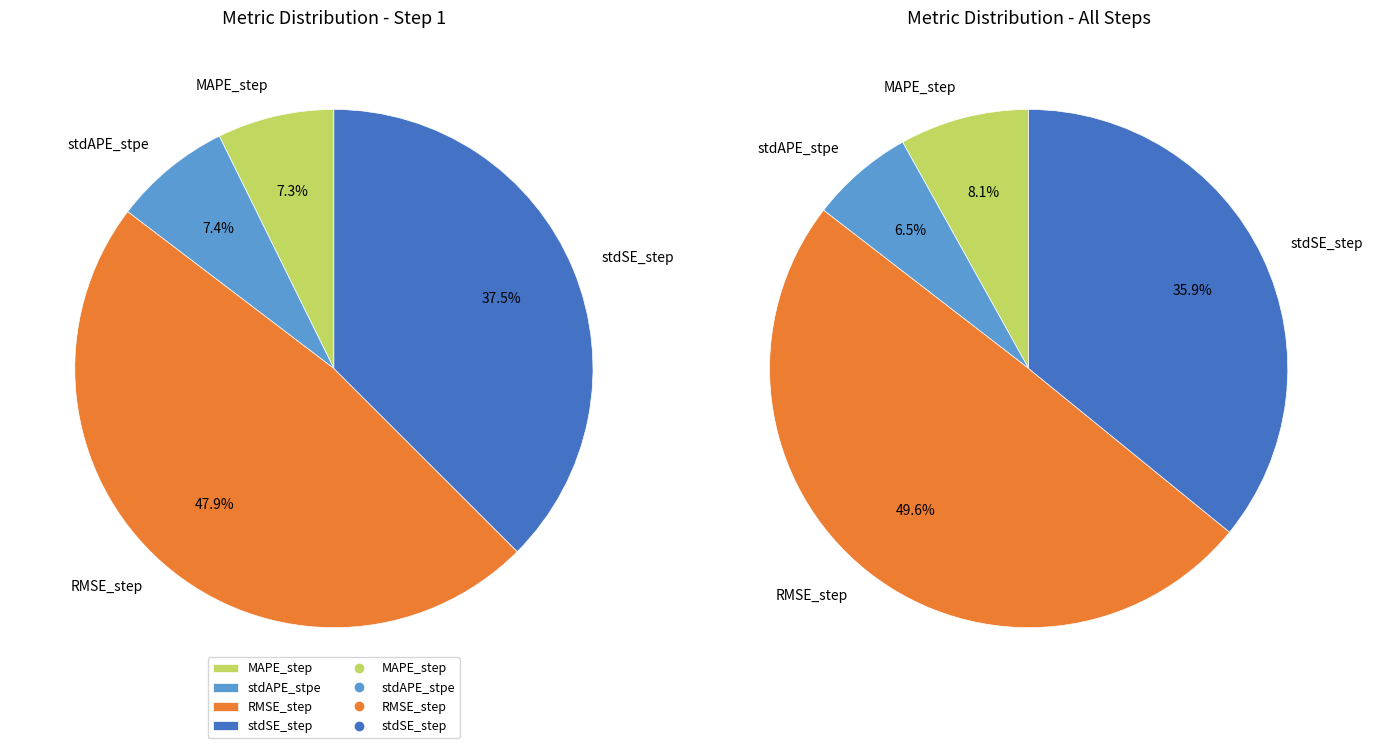

What is the change in value from stdAPE_stpe to stdSE_step?

+0.3